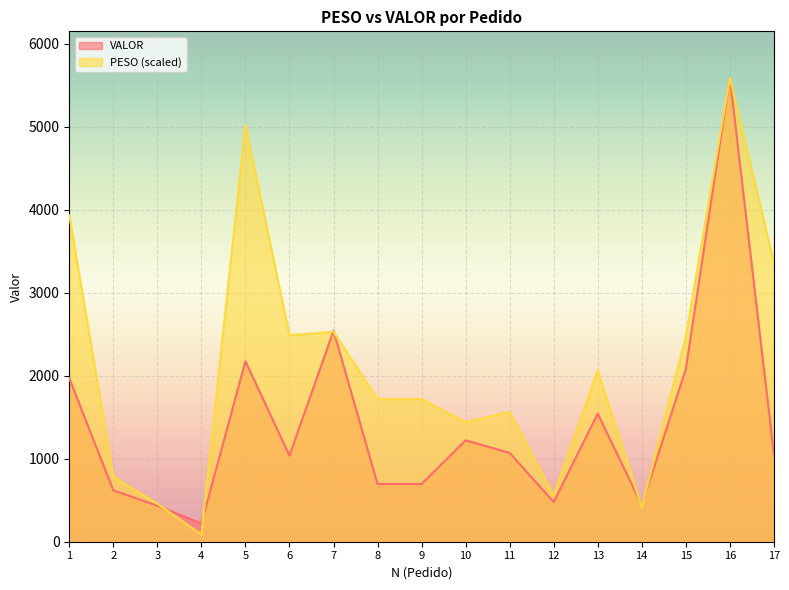

True or false: PESO and VALOR cross at least once.

True